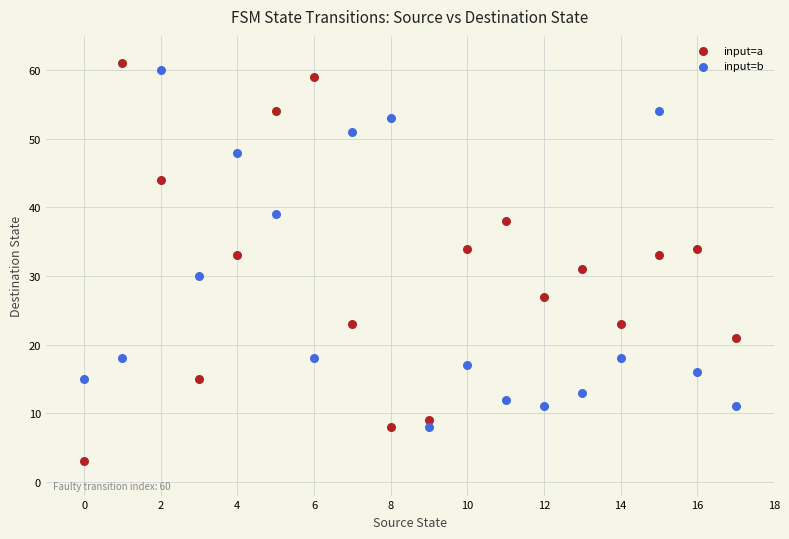

Which series reaches the maximum Y coordinate?

input=a